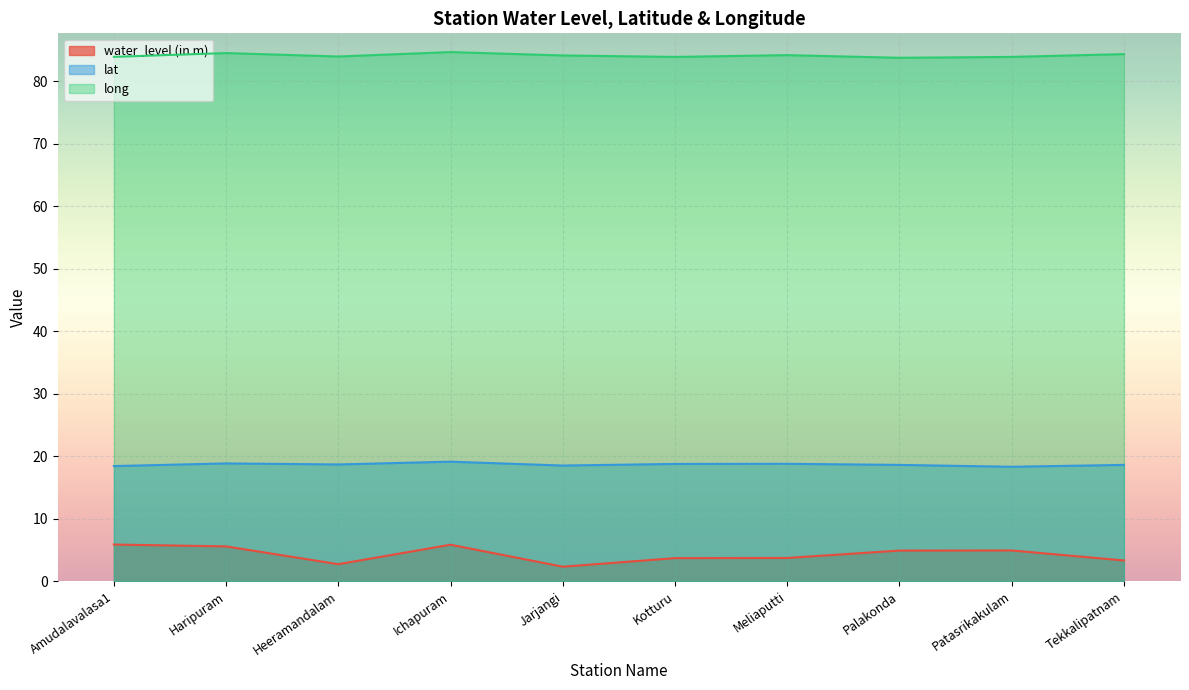

At which category does lat reach its first local peak?

Haripuram